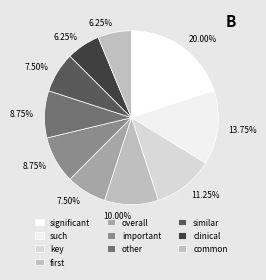

To the nearest percent, what percentage of the pie is other?

9%